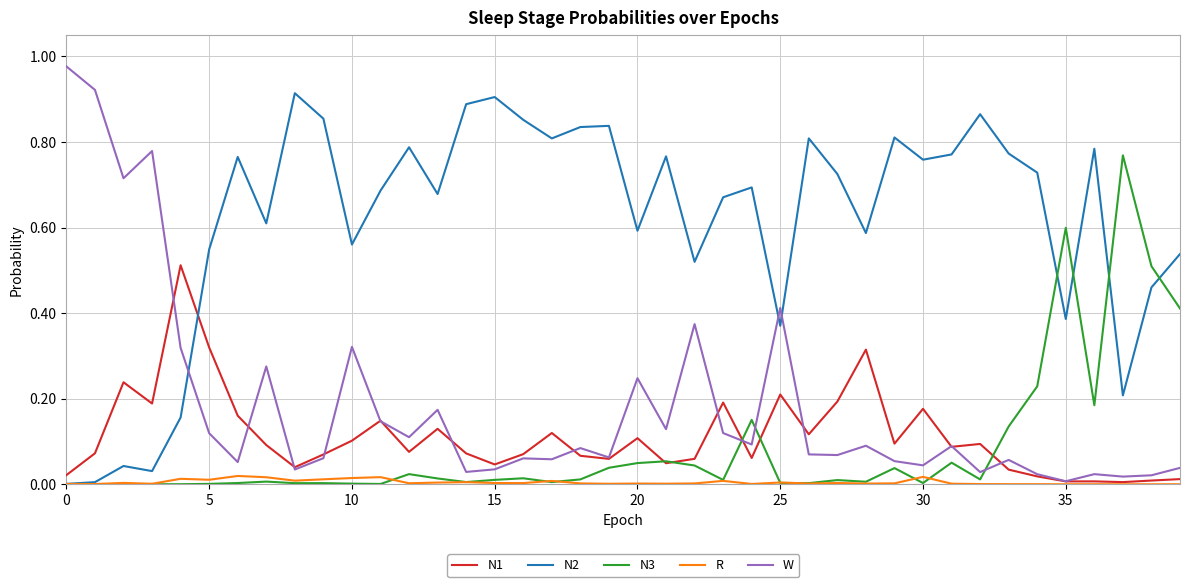

Which series has the largest total across all categories?

N2